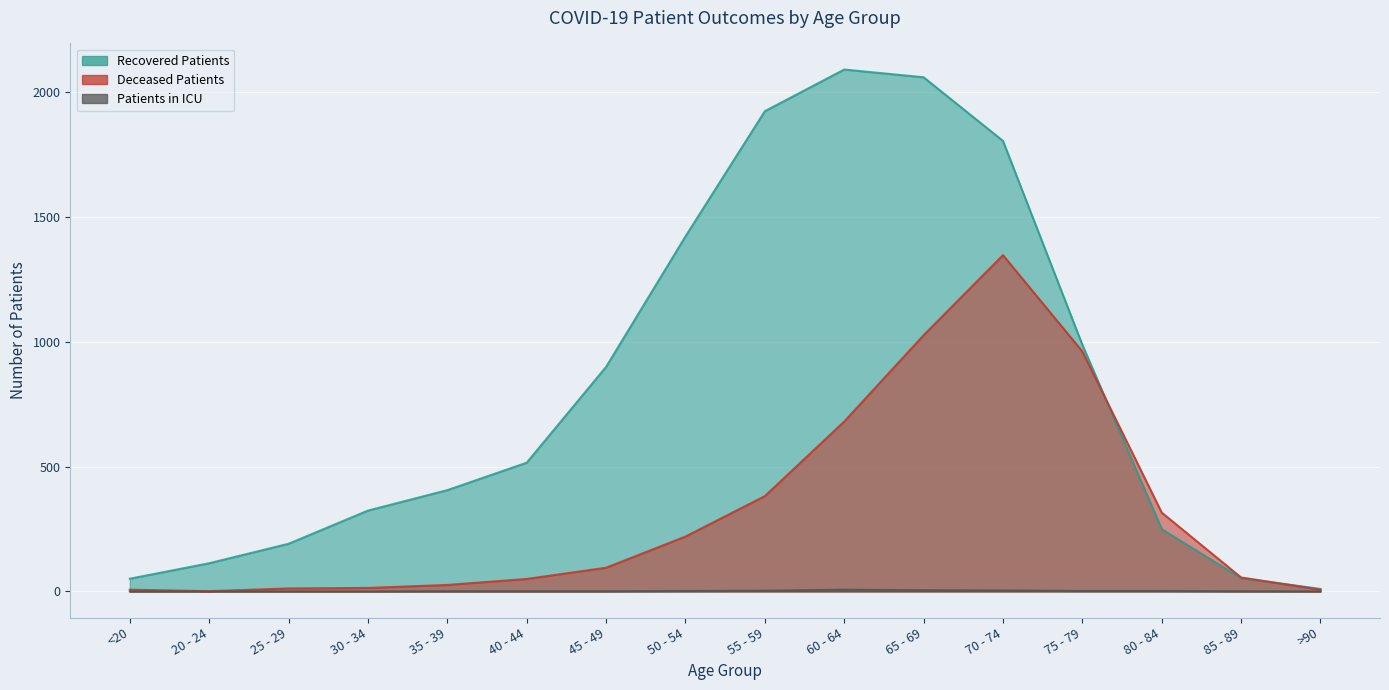

How many data points does each series have?

16